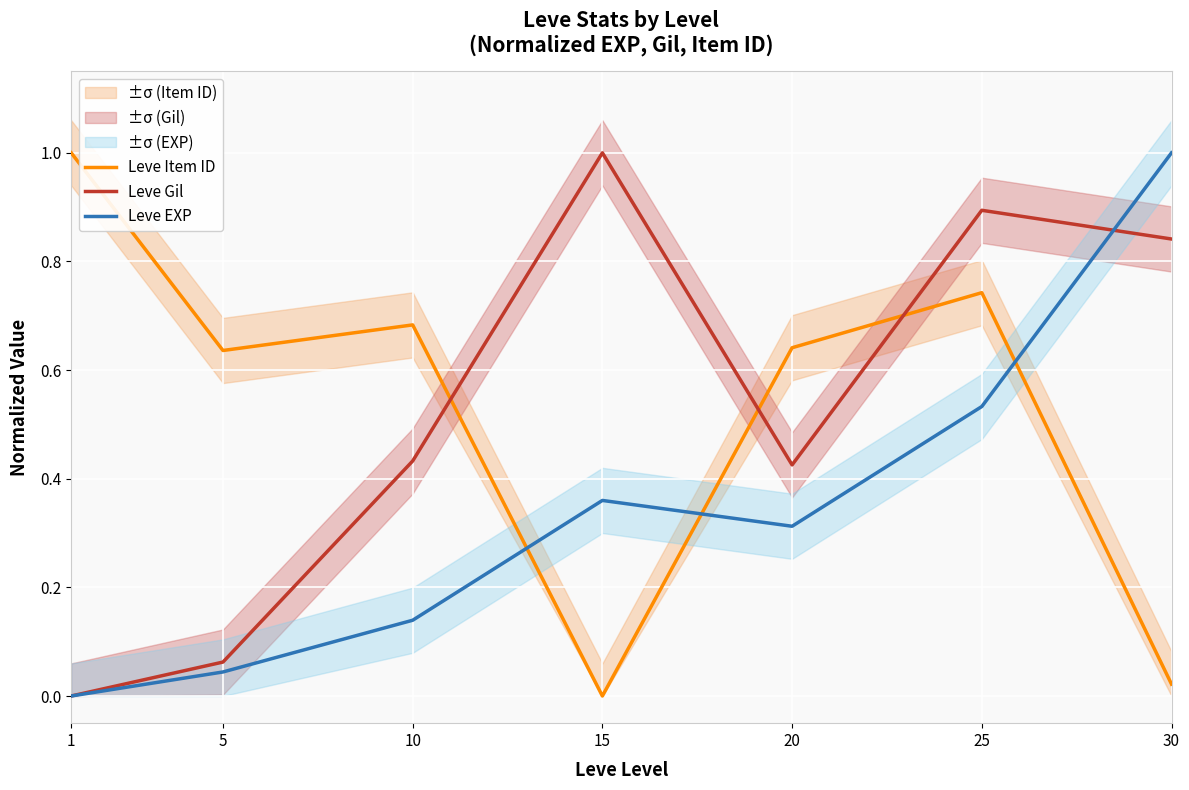

What are all the series names shown in the legend?

Leve Item ID, Leve Gil, Leve EXP